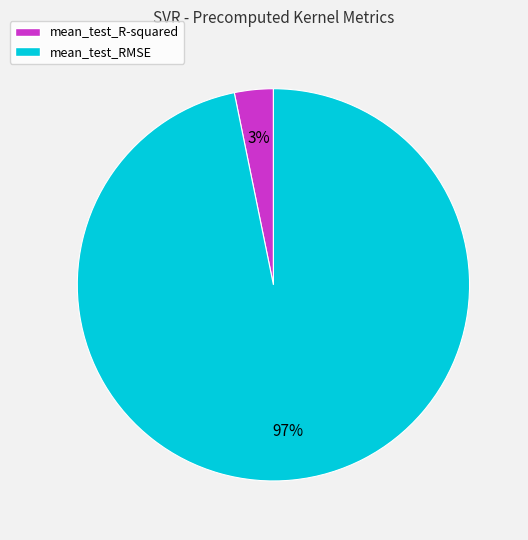

Combined, do mean_test_RMSE and mean_test_R-squared account for over 50%?

Yes